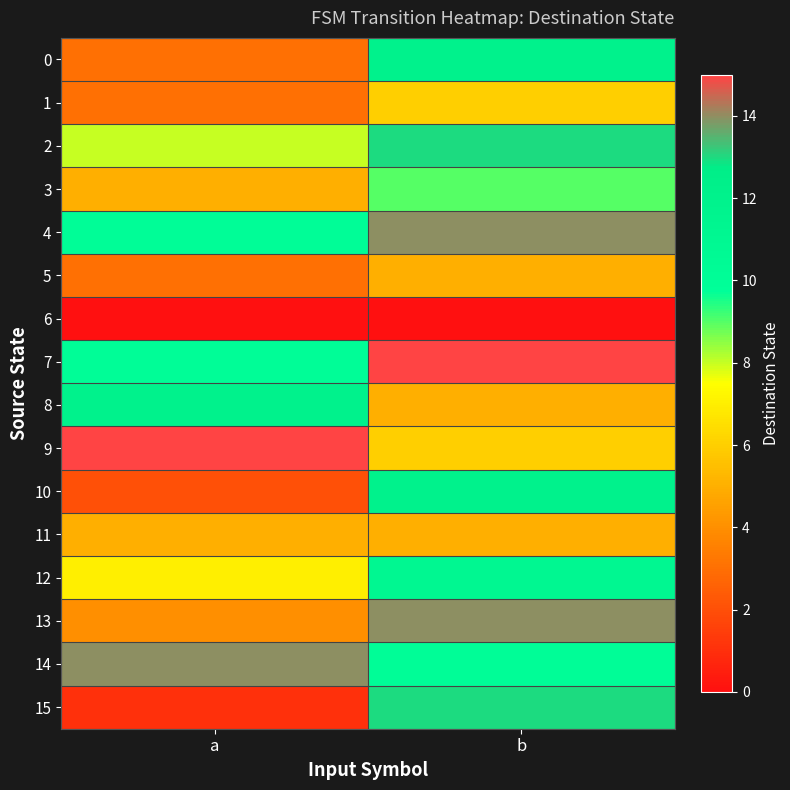

At how many categories does at least one series exceed 6?

2